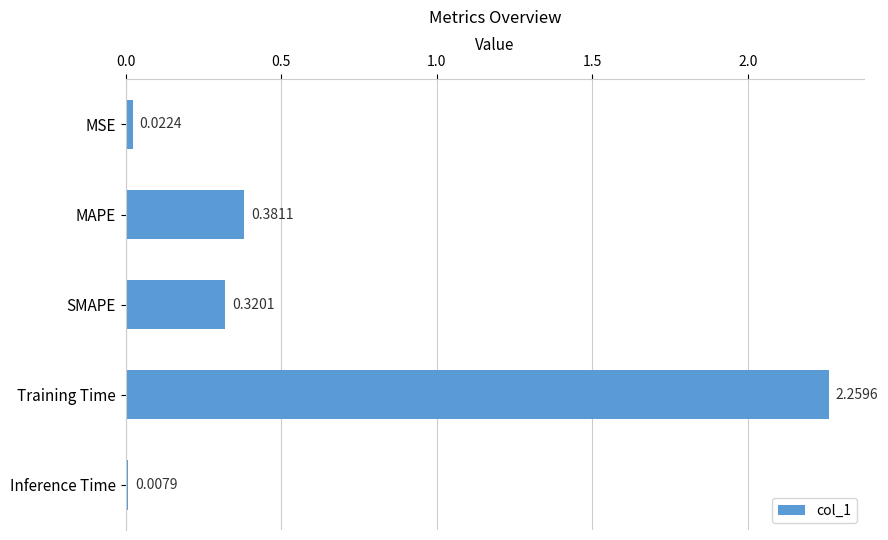

What is the average value?

0.6